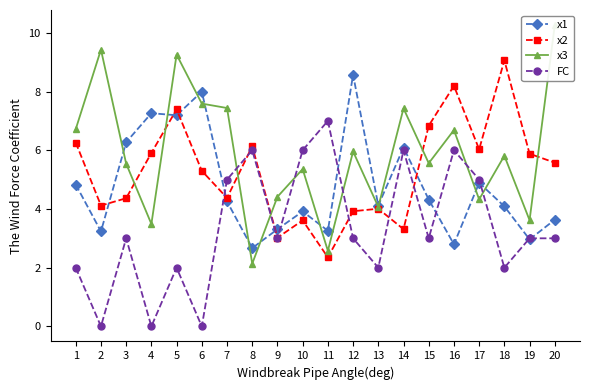

The value of x2 at 5 is 7.4. True or false?

True